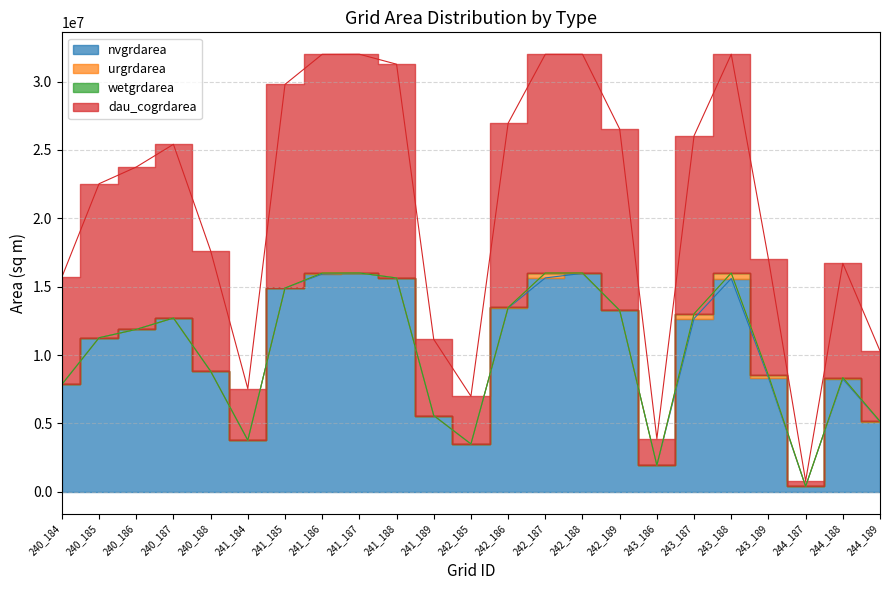

How many data points in nvgrdarea are less than 11875500?

11